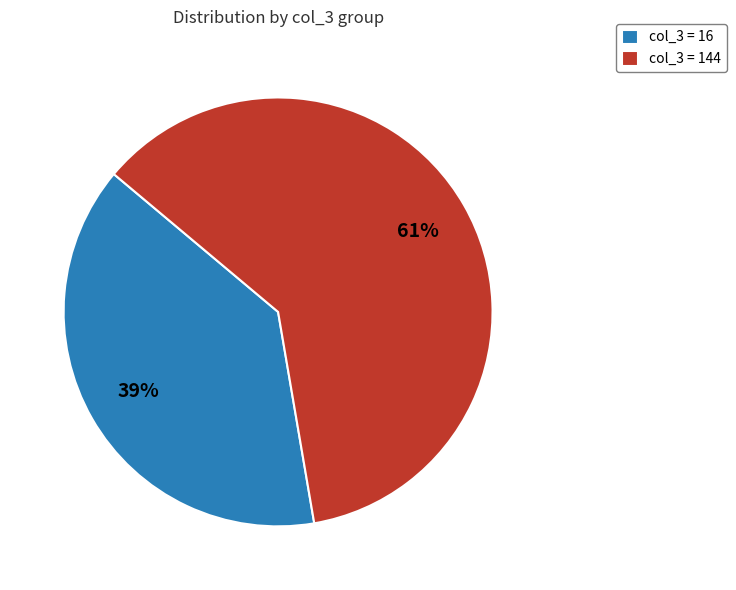

To the nearest percent, what is the difference between the col_3 = 16 and col_3 = 144 slice percentages?

22%